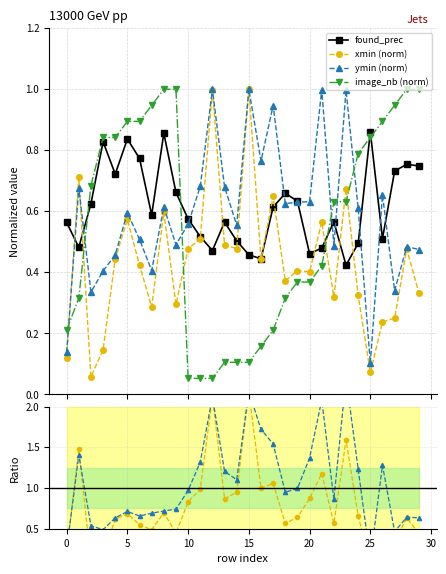

True or false: xmin (norm) has more than 1 interior local peaks.

True